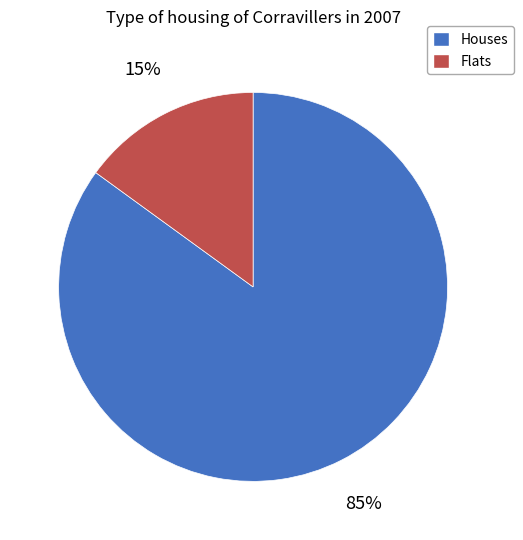

How many segments does this pie chart have?

2